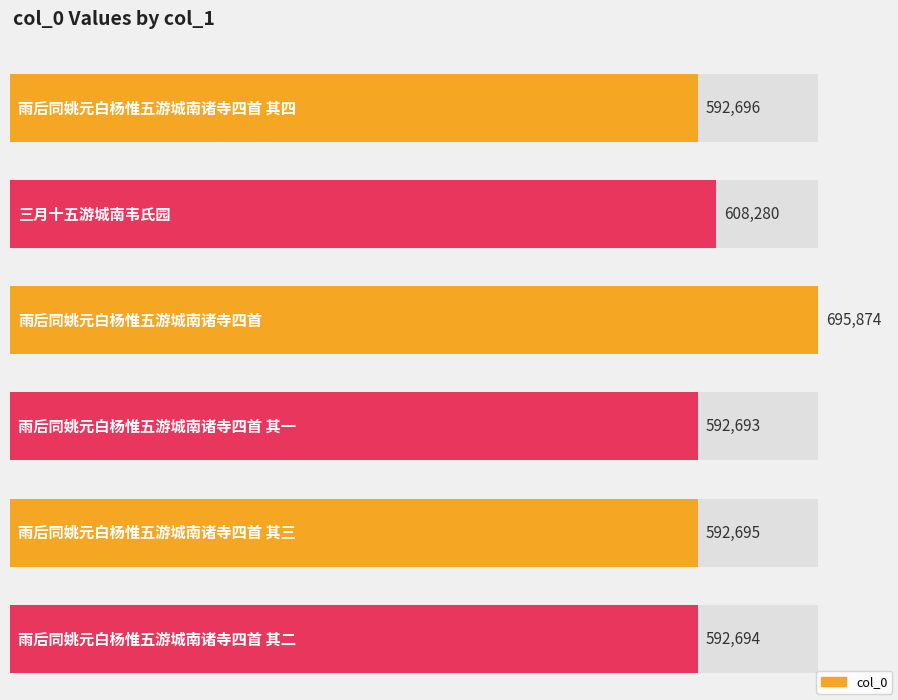

What is the change in value from 雨后同姚元白杨惟五游城南诸寺四首 to 雨后同姚元白杨惟五游城南诸寺四首 其二?

-103180